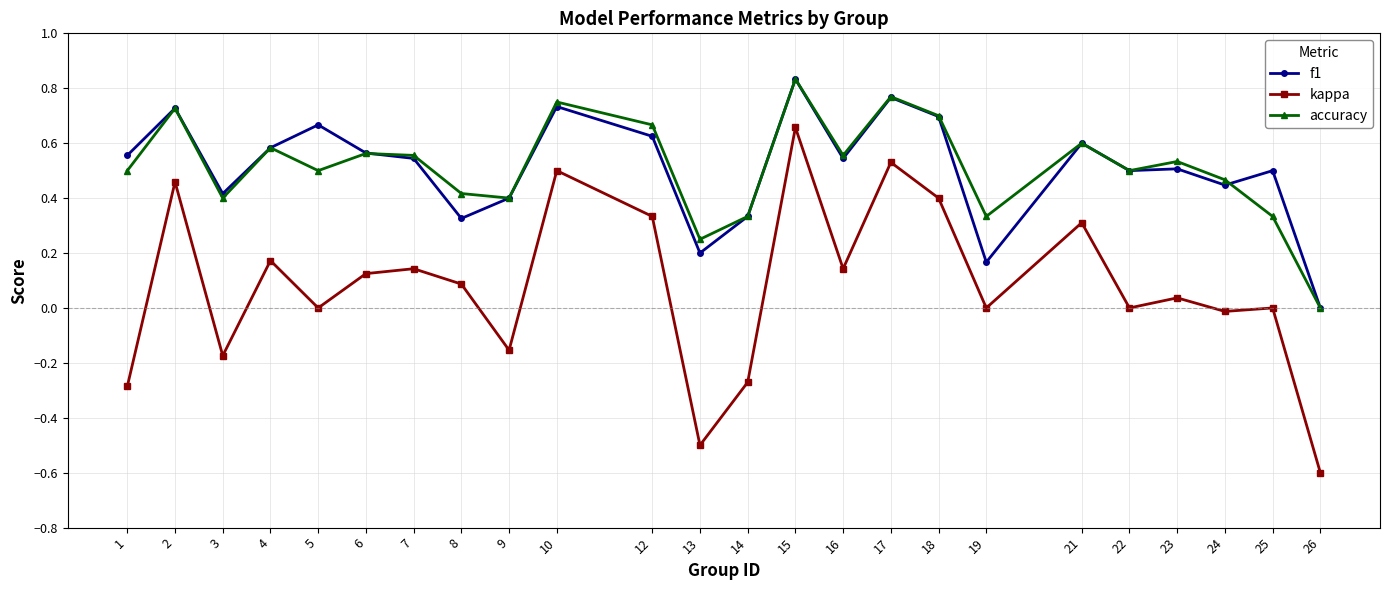

At which category does the chart reach its minimum across all series?

26